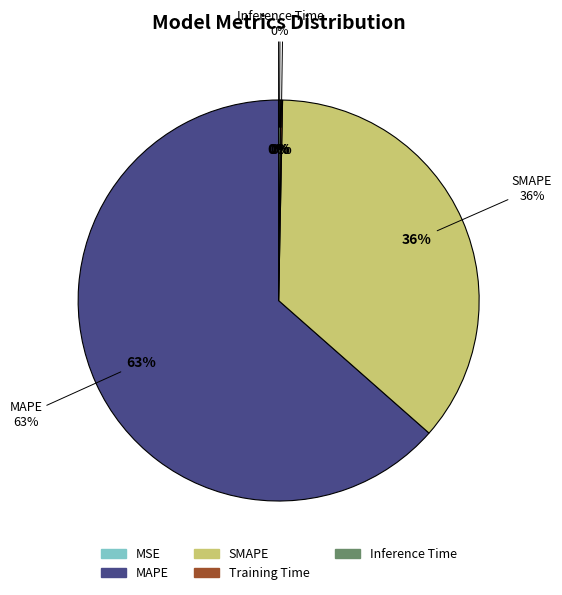

Combined, do SMAPE and MSE account for over 50%?

No